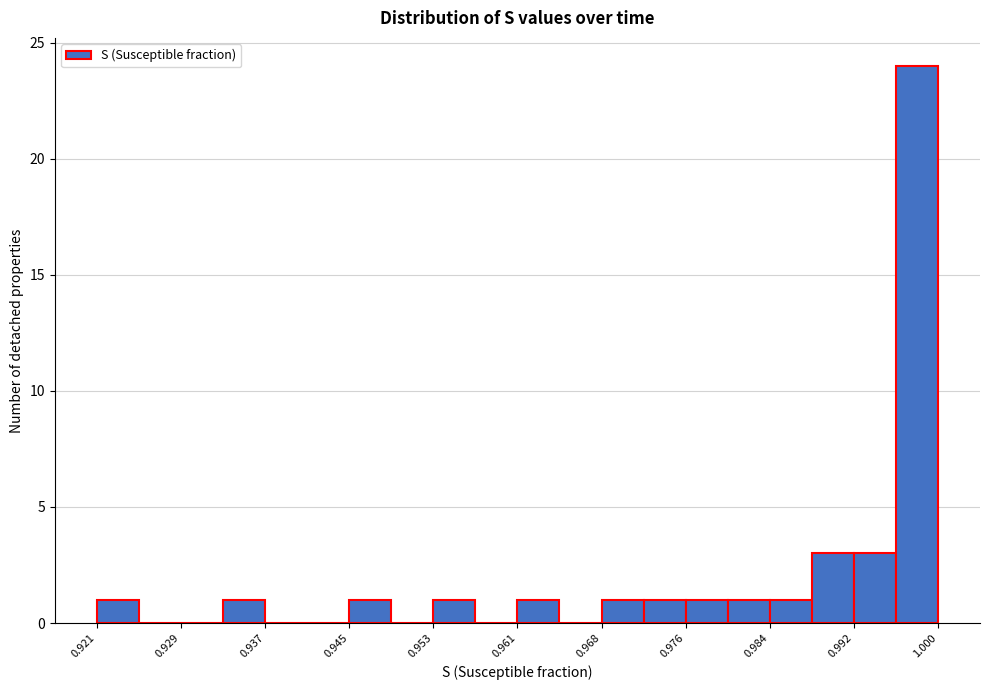

Read against the x-axis, roughly where is the centre of the tallest bar?

0.998